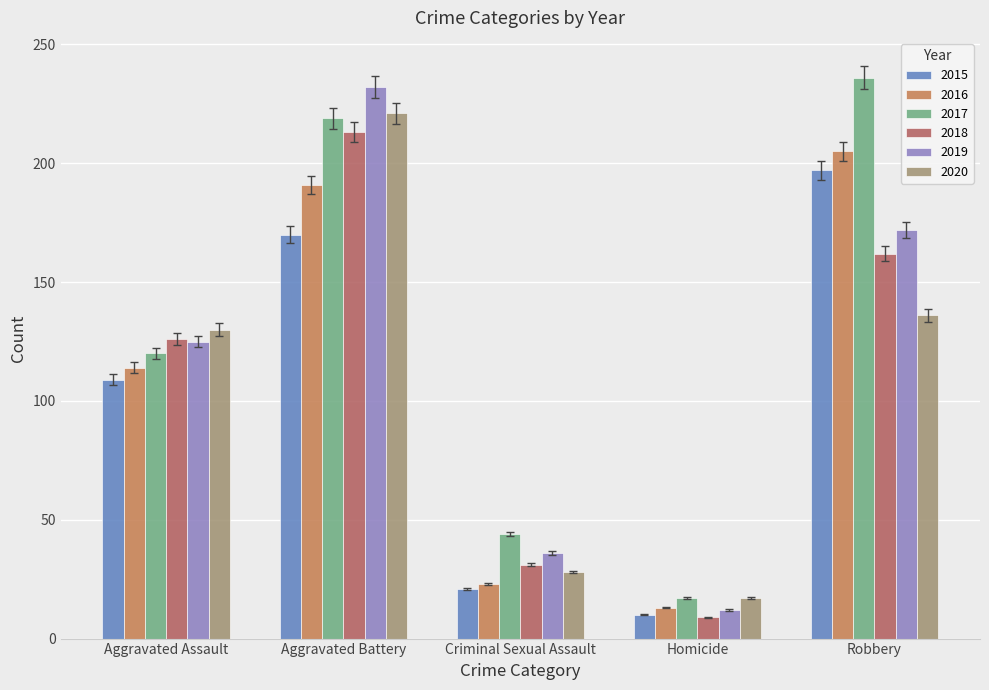

What is the label of the 2nd bar from the right?

Homicide